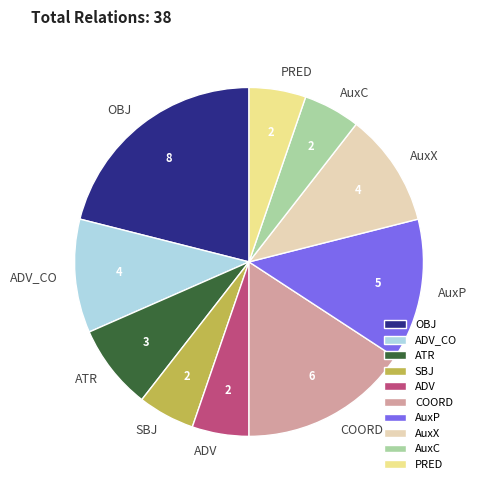

Is there any slice that represents more than half of the pie?

No